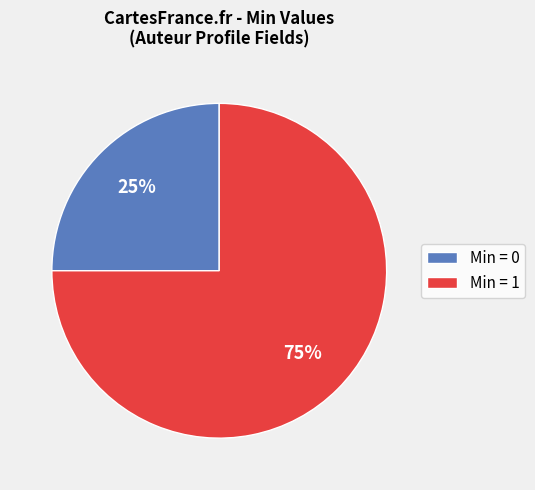

Is the sum of Min = 0 and Min = 1 greater than half?

Yes